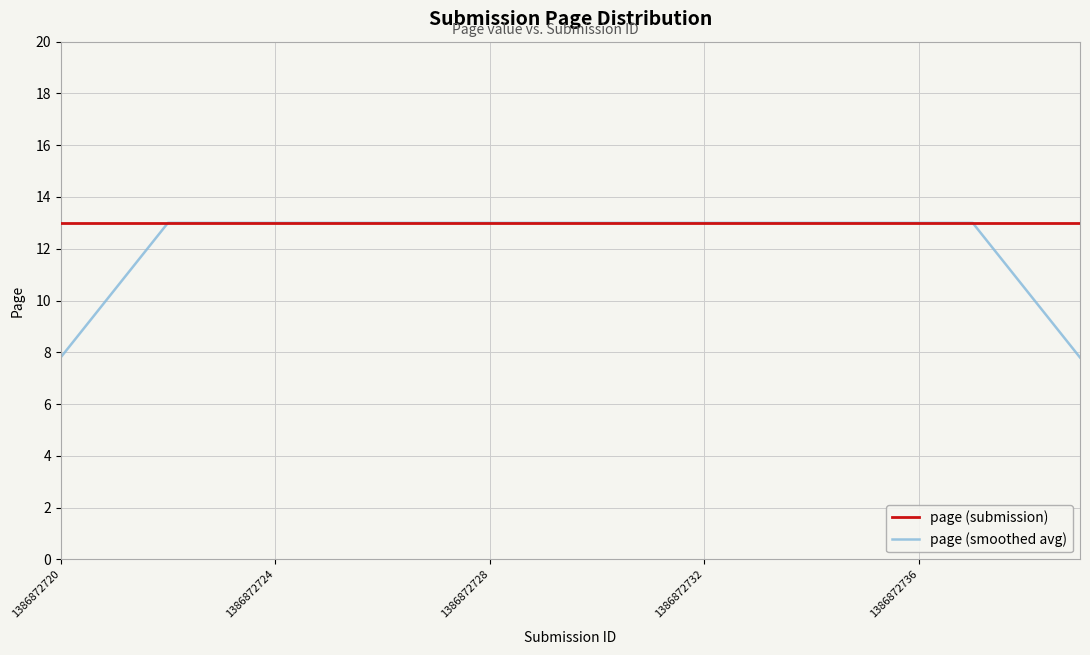

What is the minimum value for page (smoothed avg)?

7.8